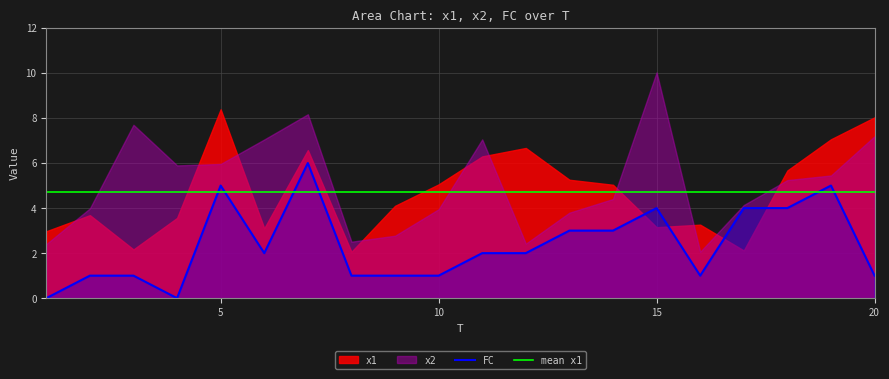

Reading left to right, list all the values displayed in this chart.

x1: 1=3.0	2=3.7	3=2.2	4=3.6	5=8.4	6=3.1	7=6.6	8=2.1	9=4.1	10=5.1	11=6.3	12=6.7	13=5.3	14=5.0	15=3.2	16=3.3	17=2.1	18=5.7	19=7.1	20=8.0
x2: 1=2.4	2=4.0	3=7.7	4=5.9	5=6.0	6=7.0	7=8.2	8=2.5	9=2.8	10=3.9	11=7.1	12=2.4	13=3.8	14=4.4	15=10.0	16=2.1	17=4.1	18=5.2	19=5.4	20=7.2
FC: 1=0.0	2=1.0	3=1.0	4=0.0	5=5.0	6=2.0	7=6.0	8=1.0	9=1.0	10=1.0	11=2.0	12=2.0	13=3.0	14=3.0	15=4.0	16=1.0	17=4.0	18=4.0	19=5.0	20=1.0